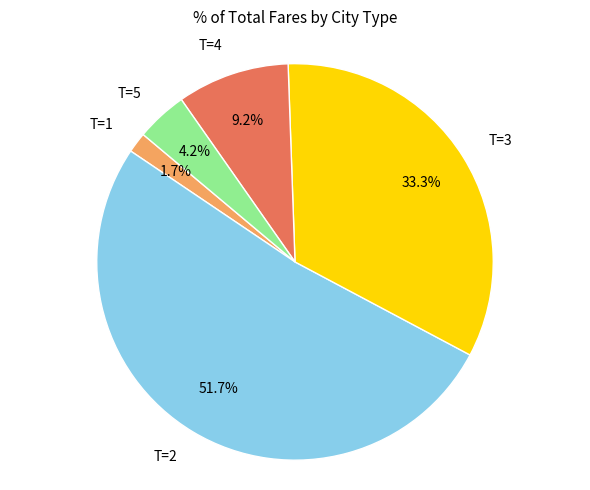

Which has a higher value, T=5 or T=3?

T=3